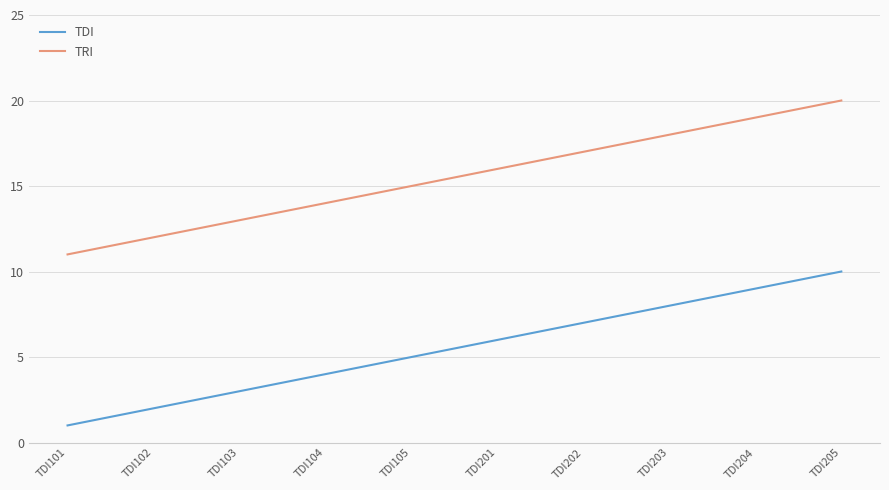

True or false: TDI and TRI cross at least once.

False